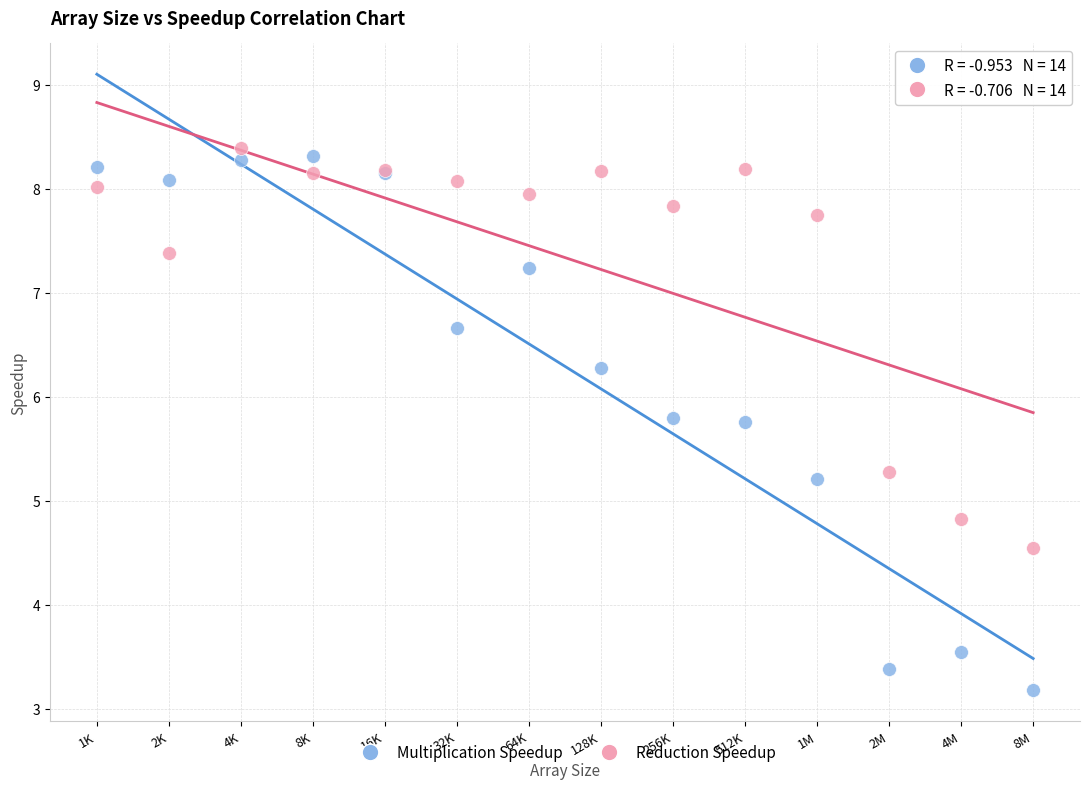

Which series has the largest Y range (max minus min)?

Multiplication Speedup